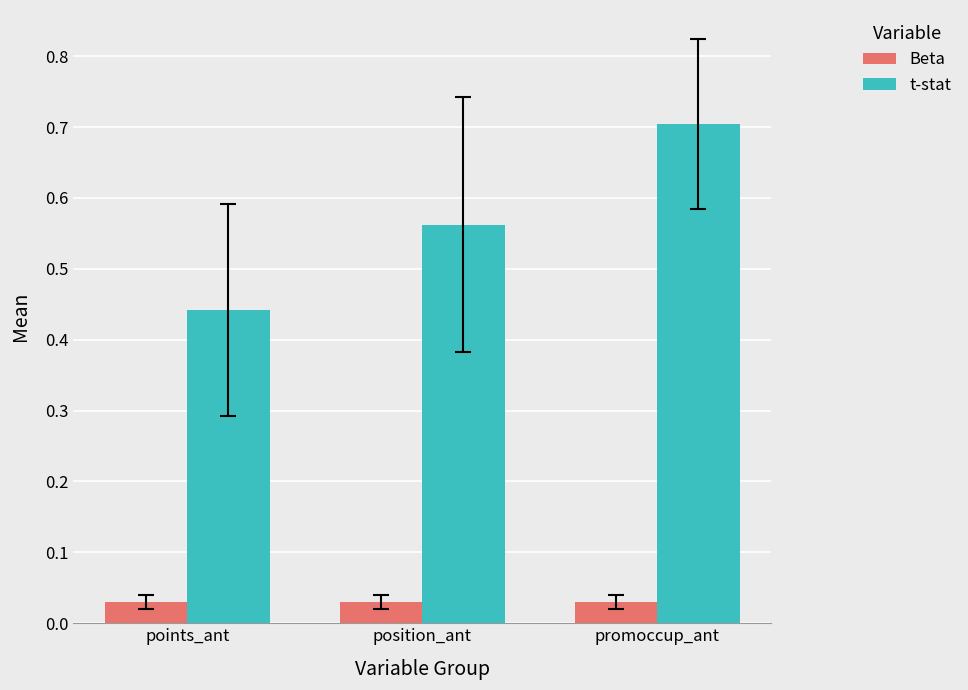

What is the total value across all series at promoccup_ant?

0.7